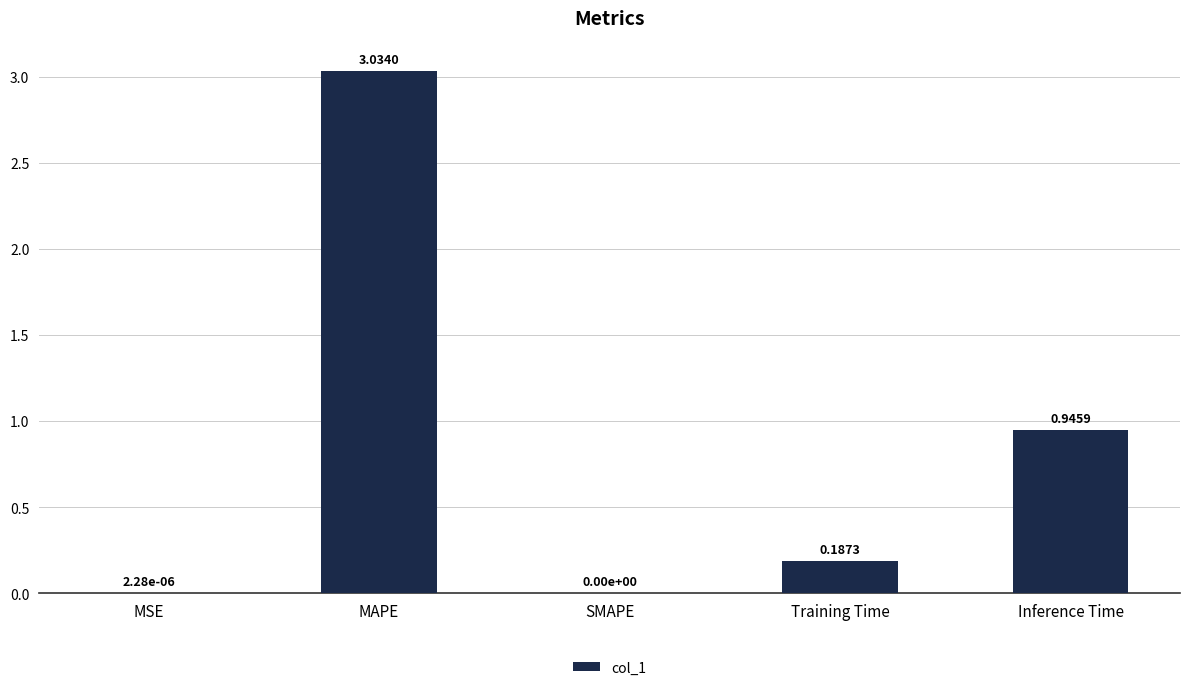

Does the chart contain stacked bars?

No